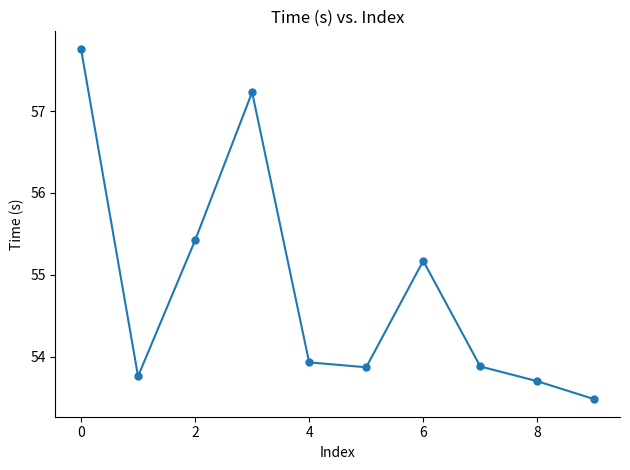

What is the maximum value shown in the chart?

57.8